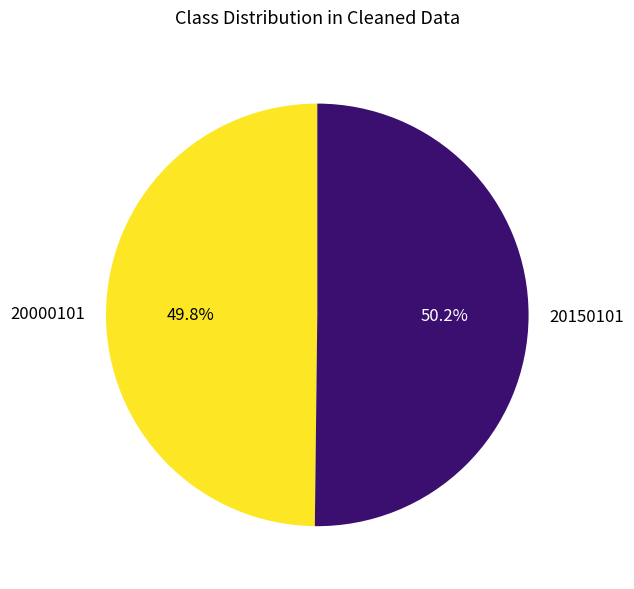

Is the sum of 20150101 and 20000101 greater than half?

Yes